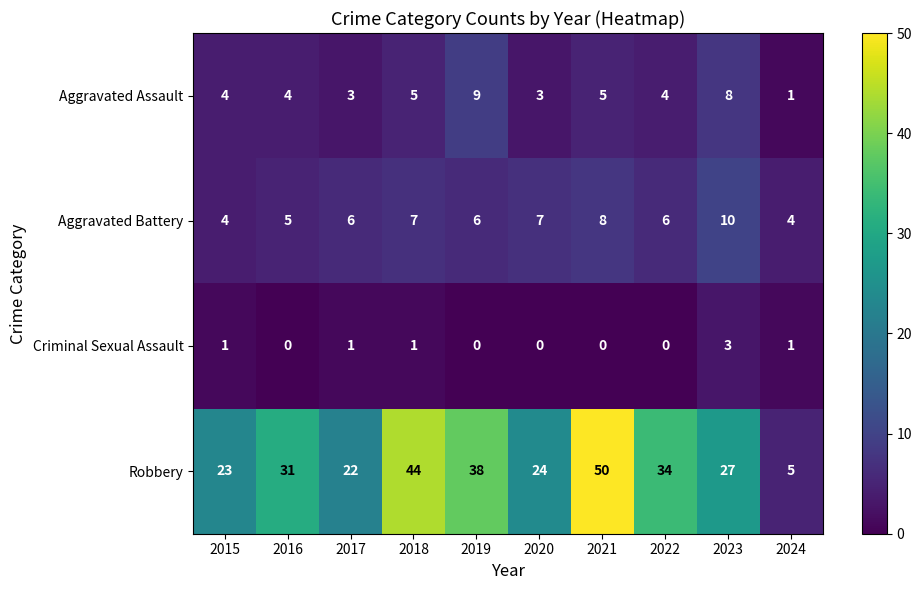

At how many categories does at least one series exceed 45?

1